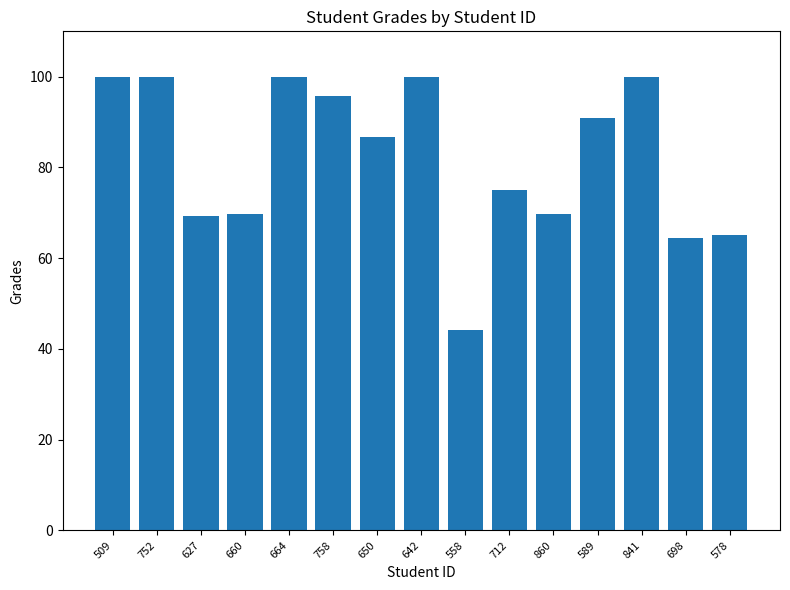

Reading left to right, what are all the values shown in this chart?

100.0	100.0	69.3	69.8	100.0	95.7	86.8	100.0	44.1	75.1	69.8	91.0	100.0	64.5	65.0